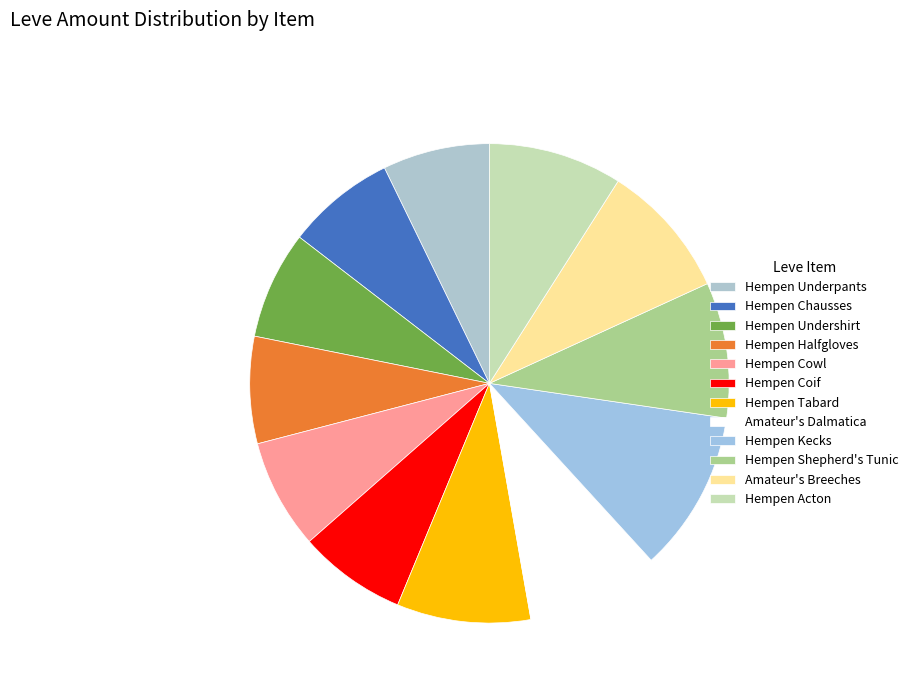

How many slices are in this pie chart?

12